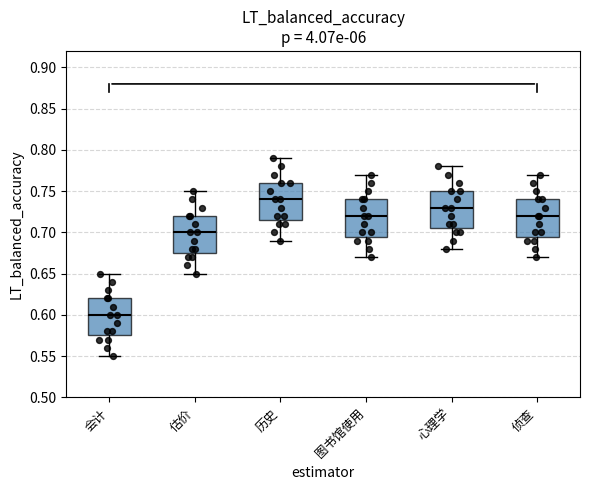

Which box has the lowest median line?

会计